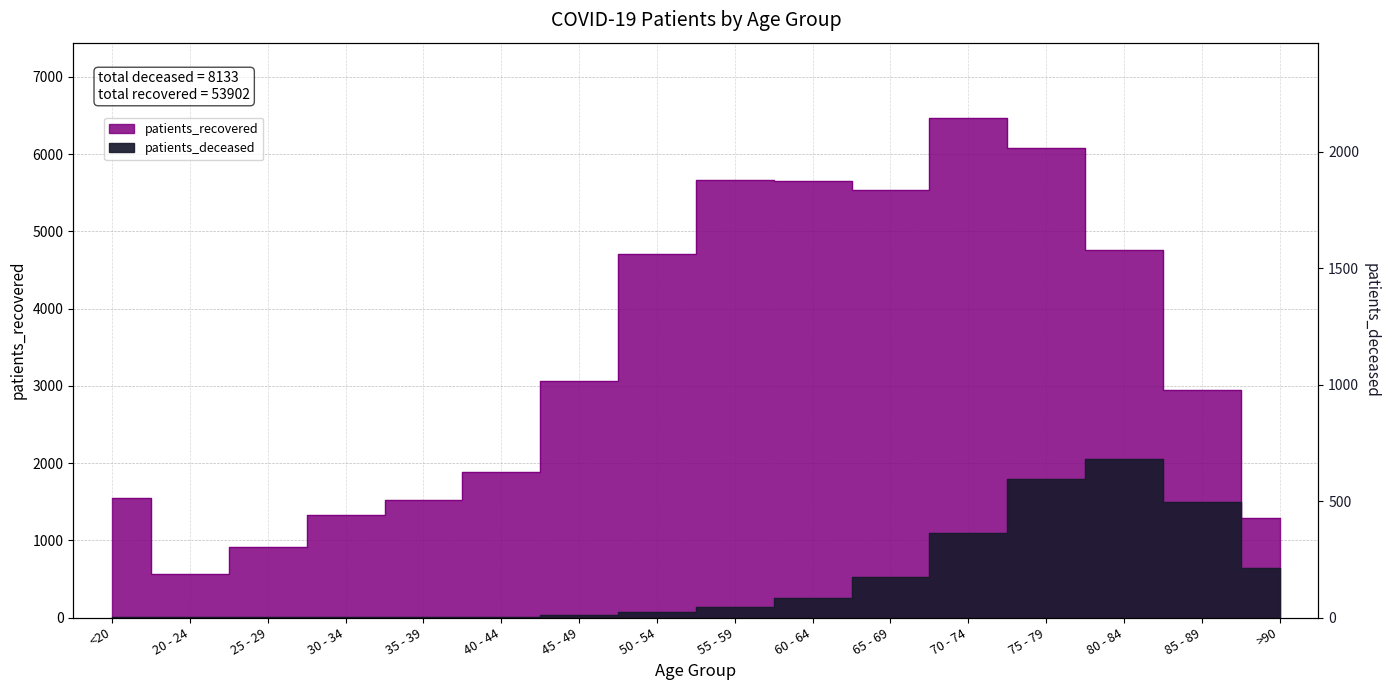

What are all the series names shown in the legend?

patients_deceased, patients_recovered